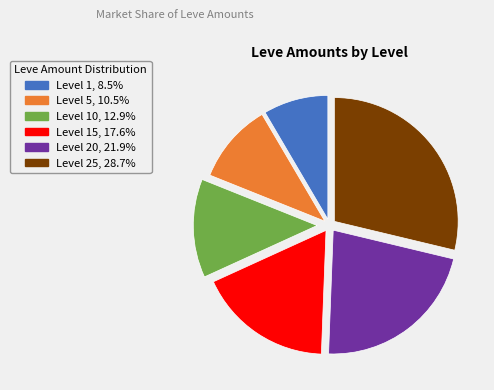

Combined, do Level 1, 8.5% and Level 10, 12.9% account for over 50%?

No